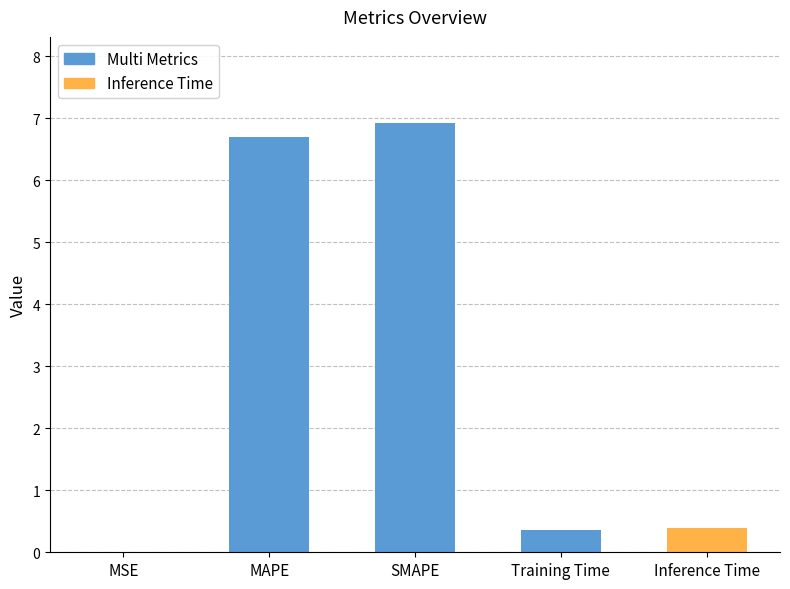

True or false: the data shows 0.4 at Training Time.

True